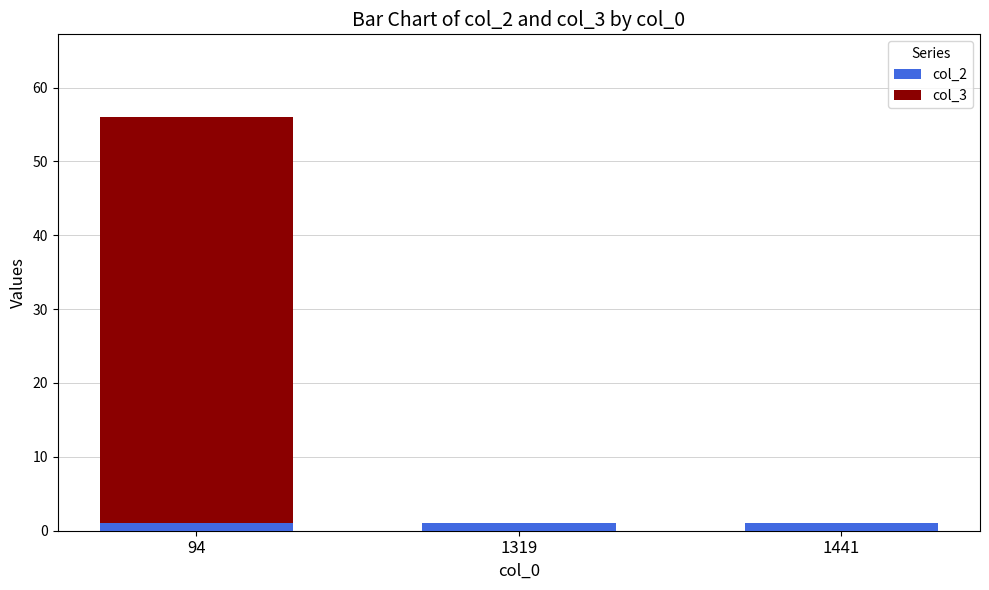

Reading left to right, transcribe the values for col_2.

94=1	1319=1	1441=1